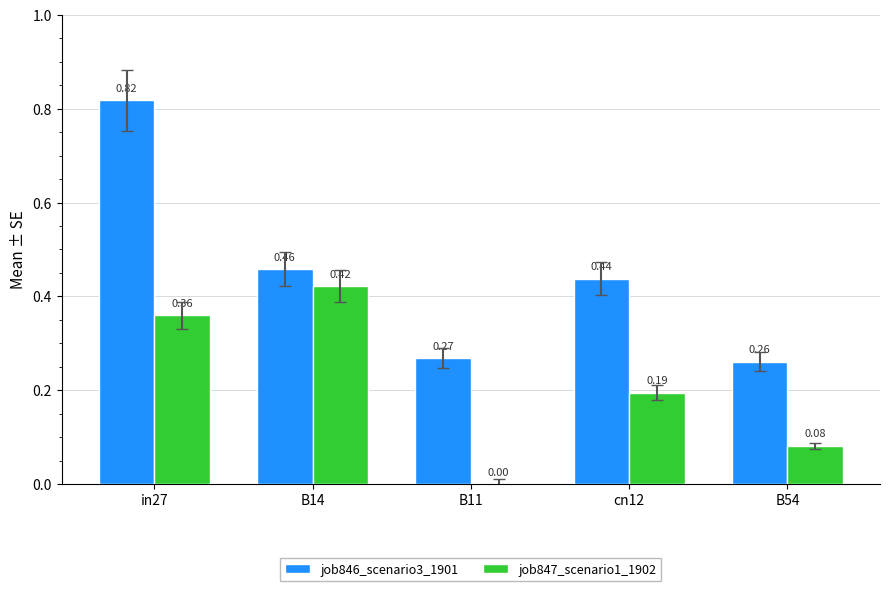

At which category is the sum across all series the highest?

in27